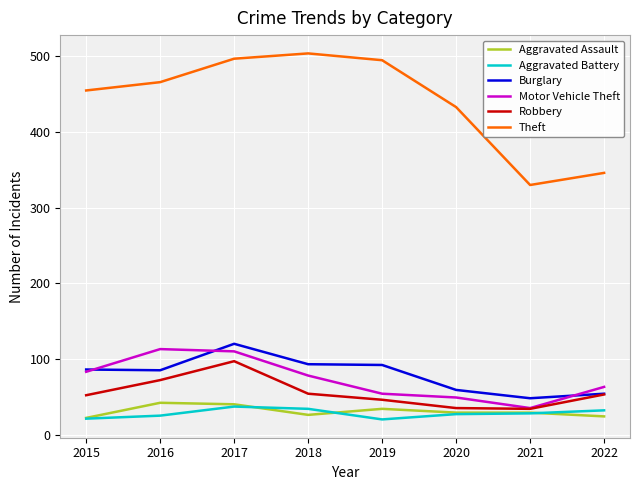

True or false: Aggravated Battery and Robbery cross at least once.

False